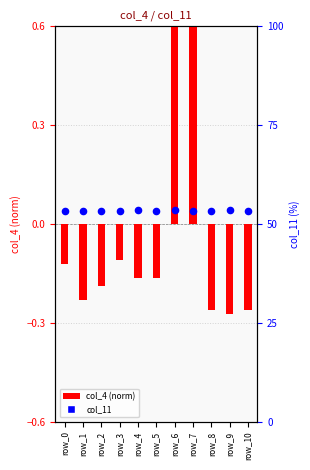

What are all the series names shown in the legend?

col_4 (norm), col_11